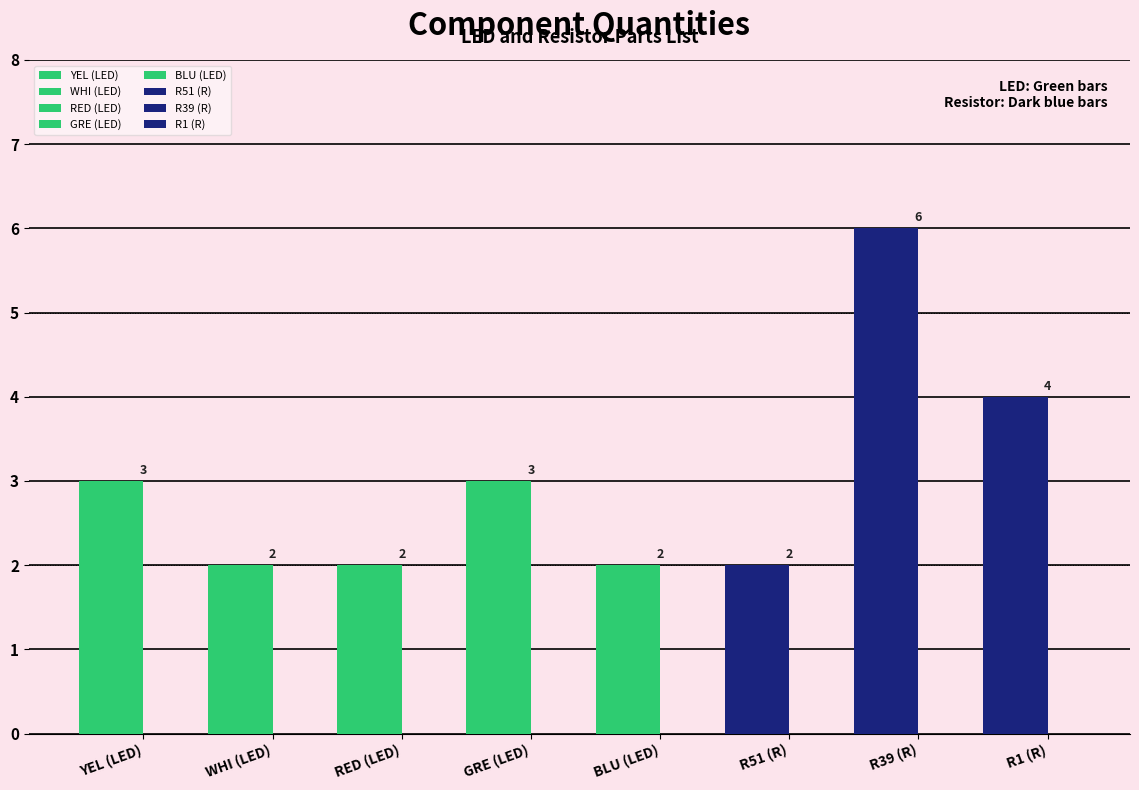

Which category has the highest value across all series?

R39 (R)